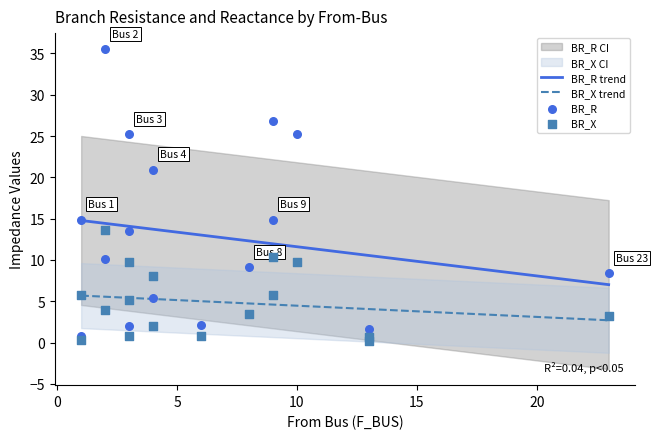

At how many categories does at least one series exceed 15?

5